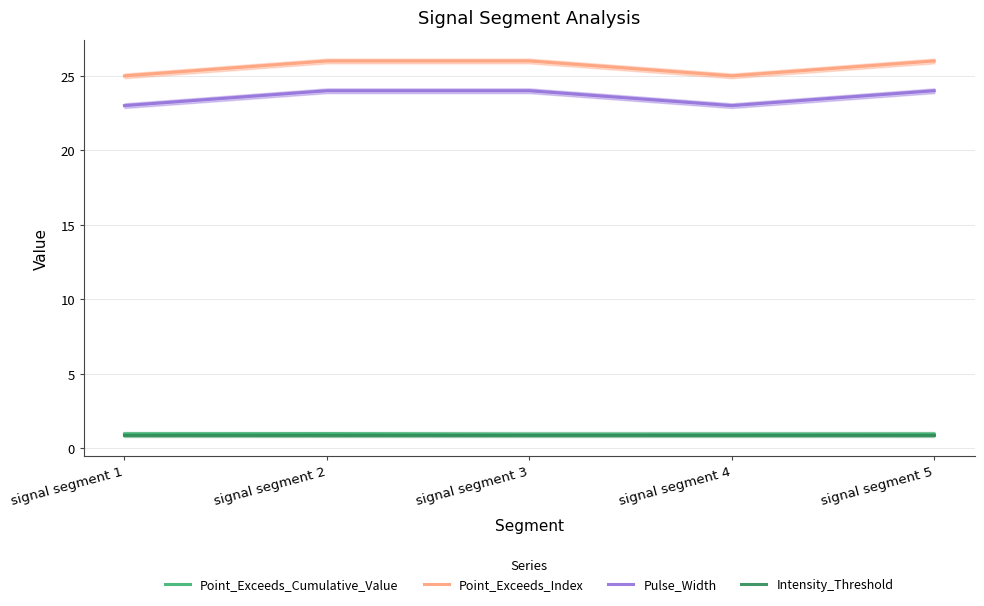

Is this an area chart (filled region under the line)?

No